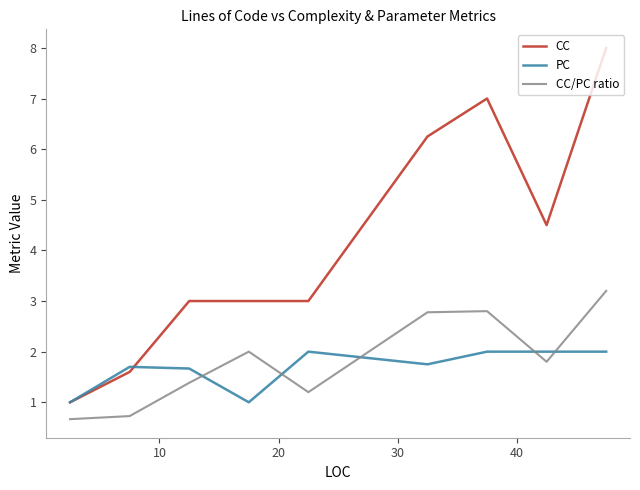

What is the smallest value displayed?

0.7